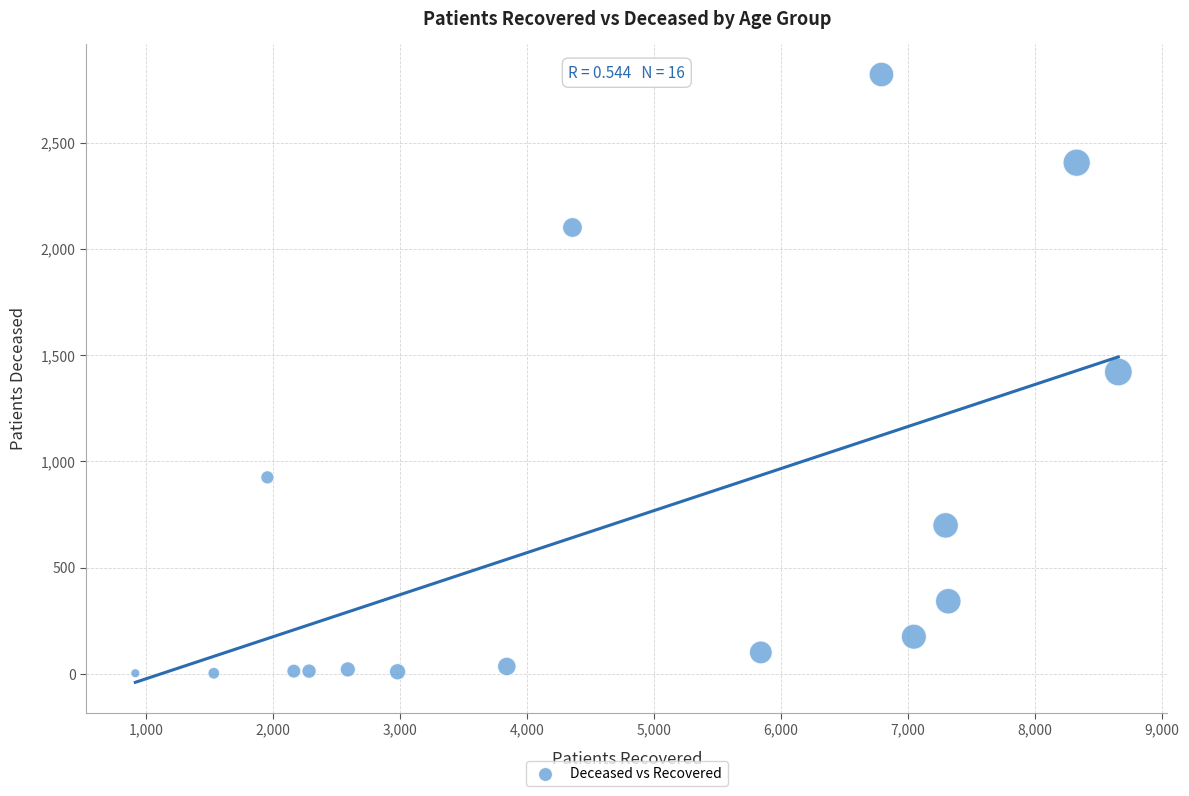

What is the range of Y values (max minus min)?

2818